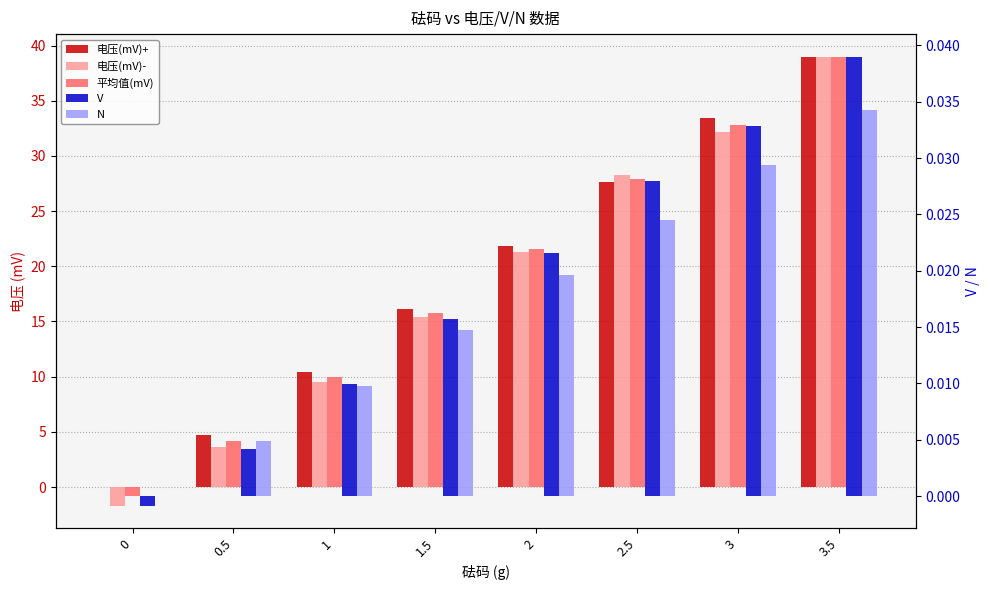

Is the value of 电压(mV)+ at 1 greater than the value of V at 3?

Yes